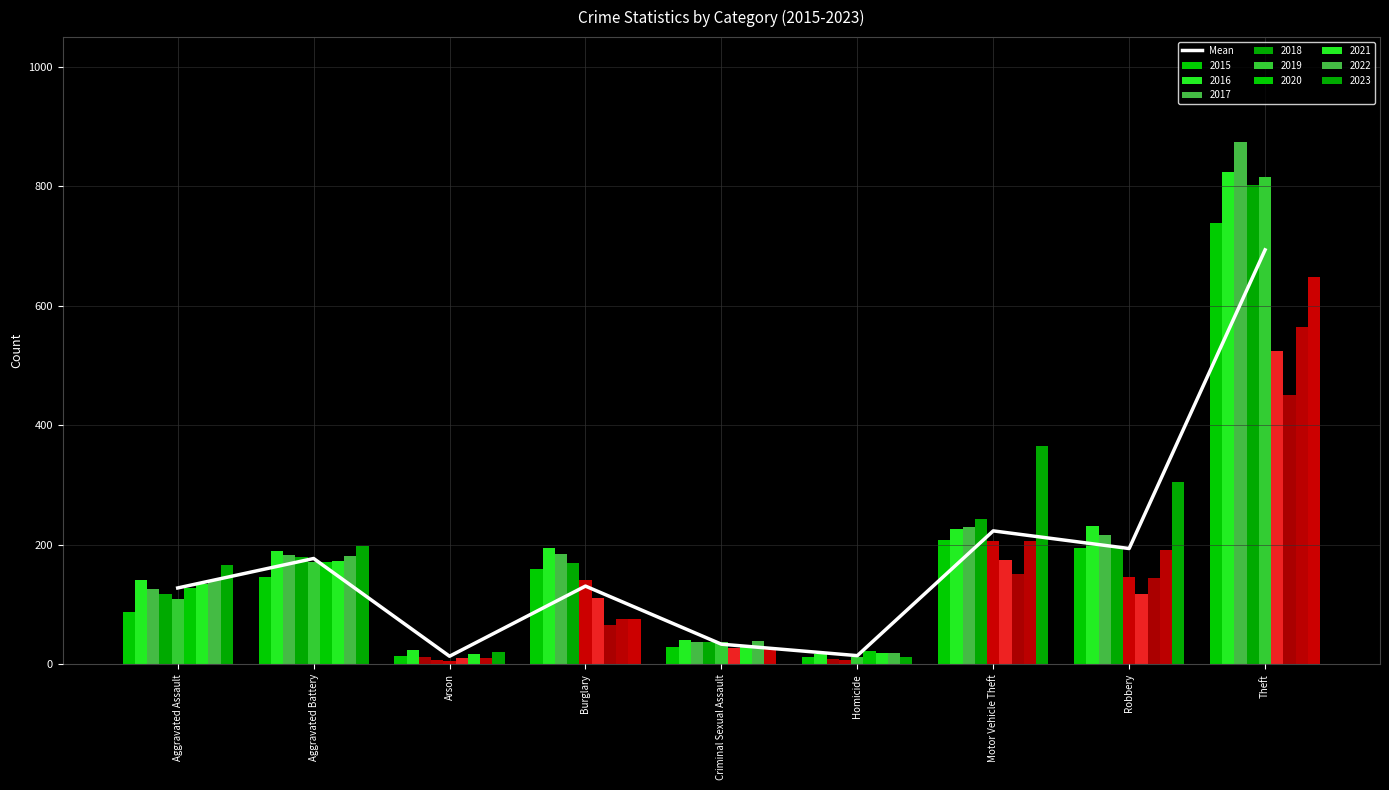

How many data points does each series have?

9